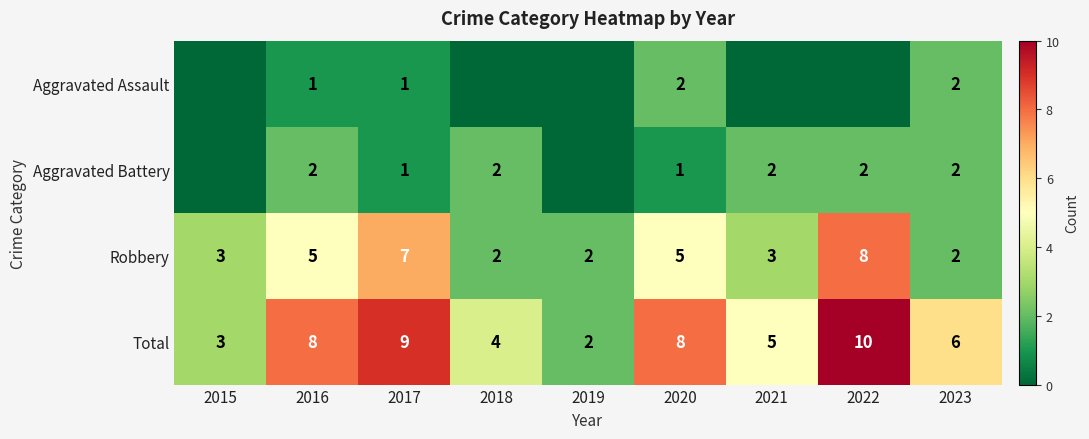

What is the spread (max minus min) of values at 2023?

4